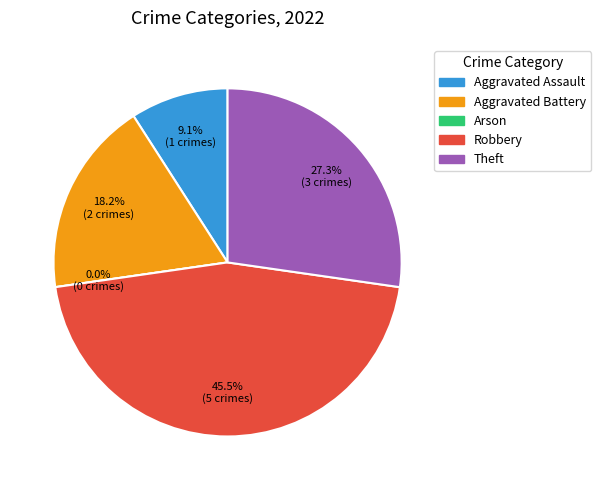

True or false: Robbery accounts for 45% of the total.

True